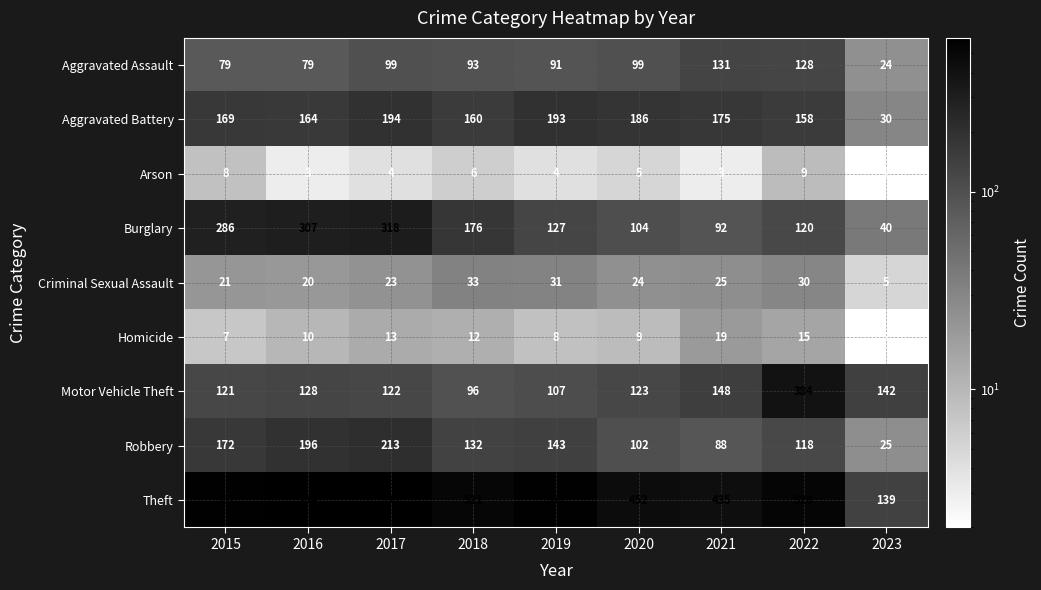

Which category has the lowest value in the Homicide series?

2023